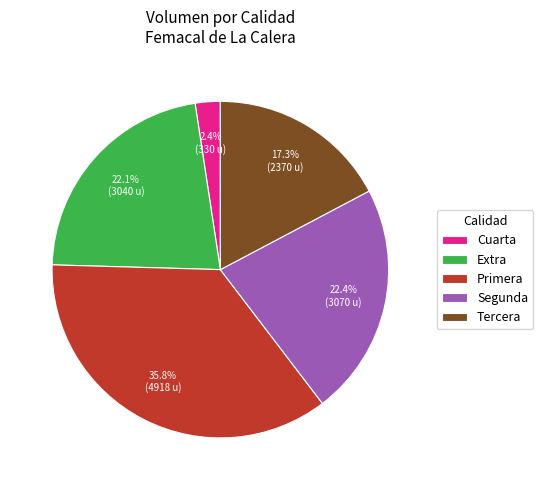

Combined, what portion of the pie is Extra and Tercera?

39.4%